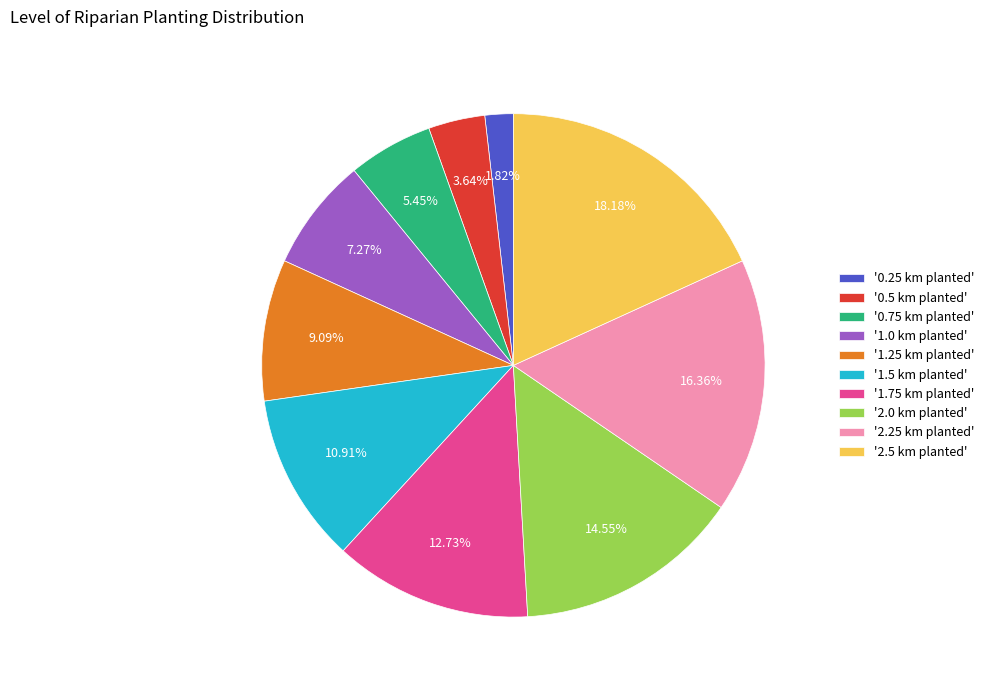

Combined, do '1.25 km planted' and '1.0 km planted' account for over 50%?

No